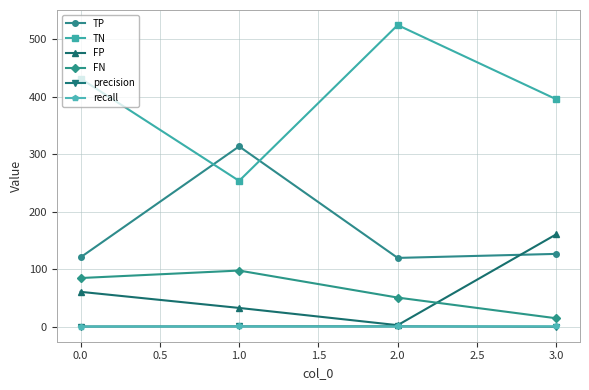

Does the chart display data point markers on the line(s)?

Yes